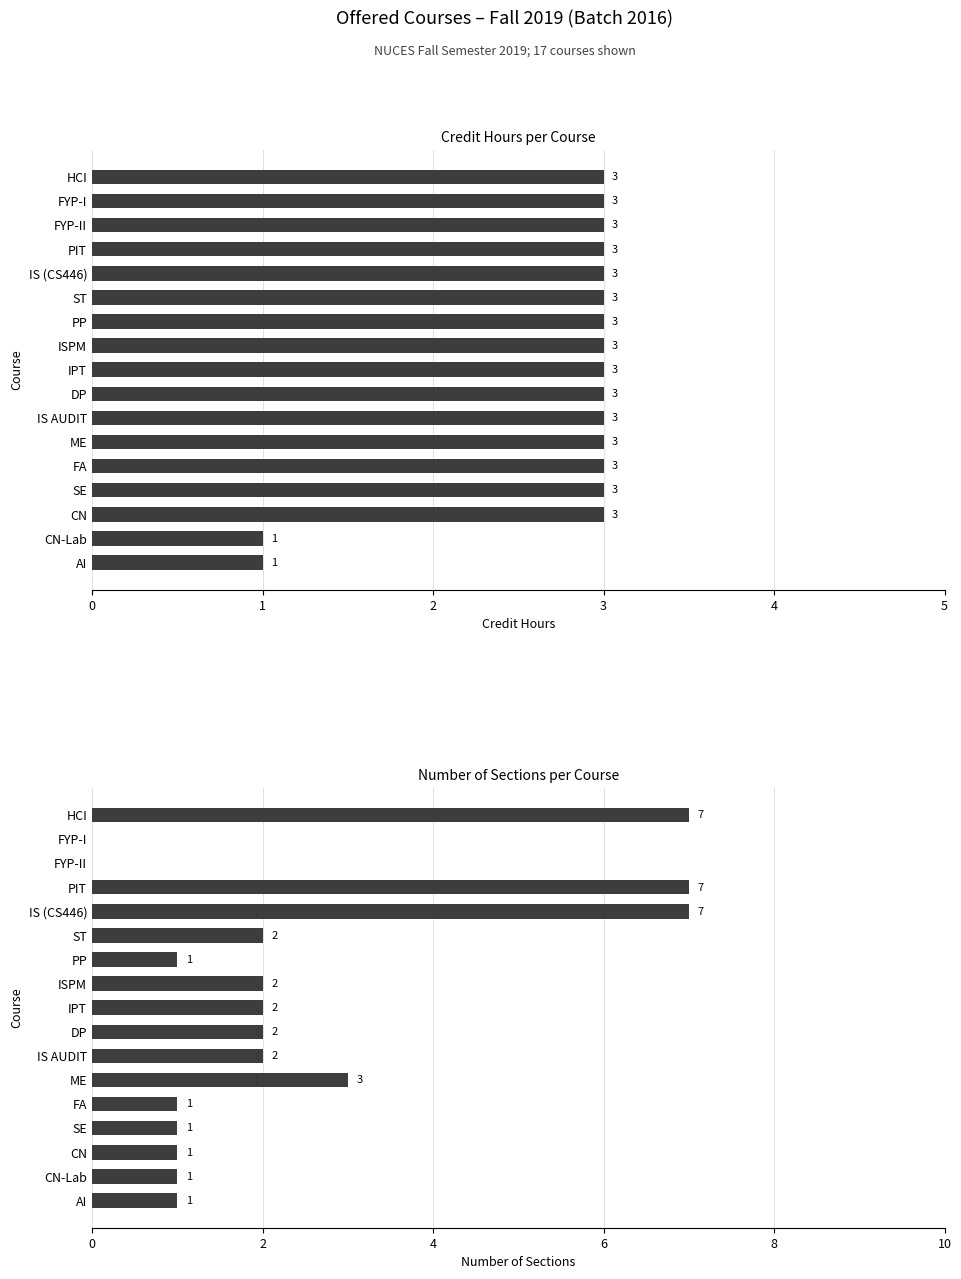

How many Credit Hours values are between 3 and 4?

15